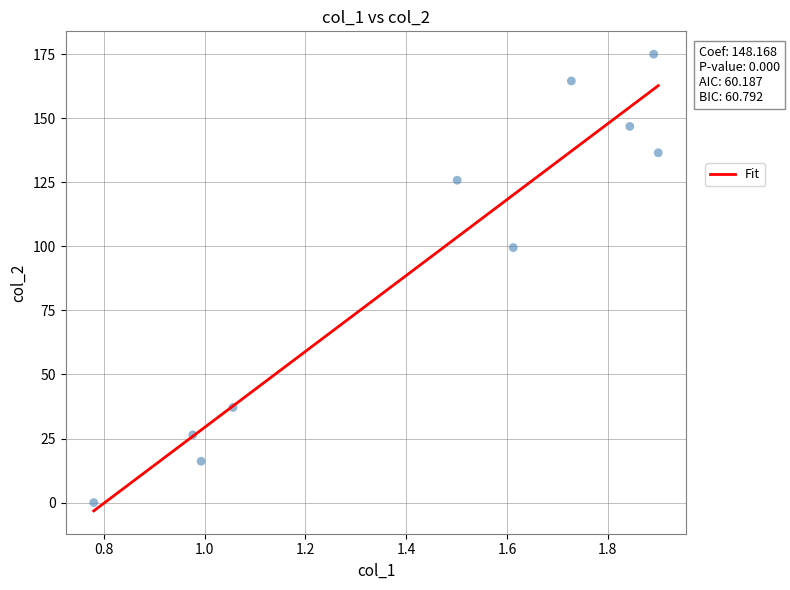

What is the average X value?

1.4